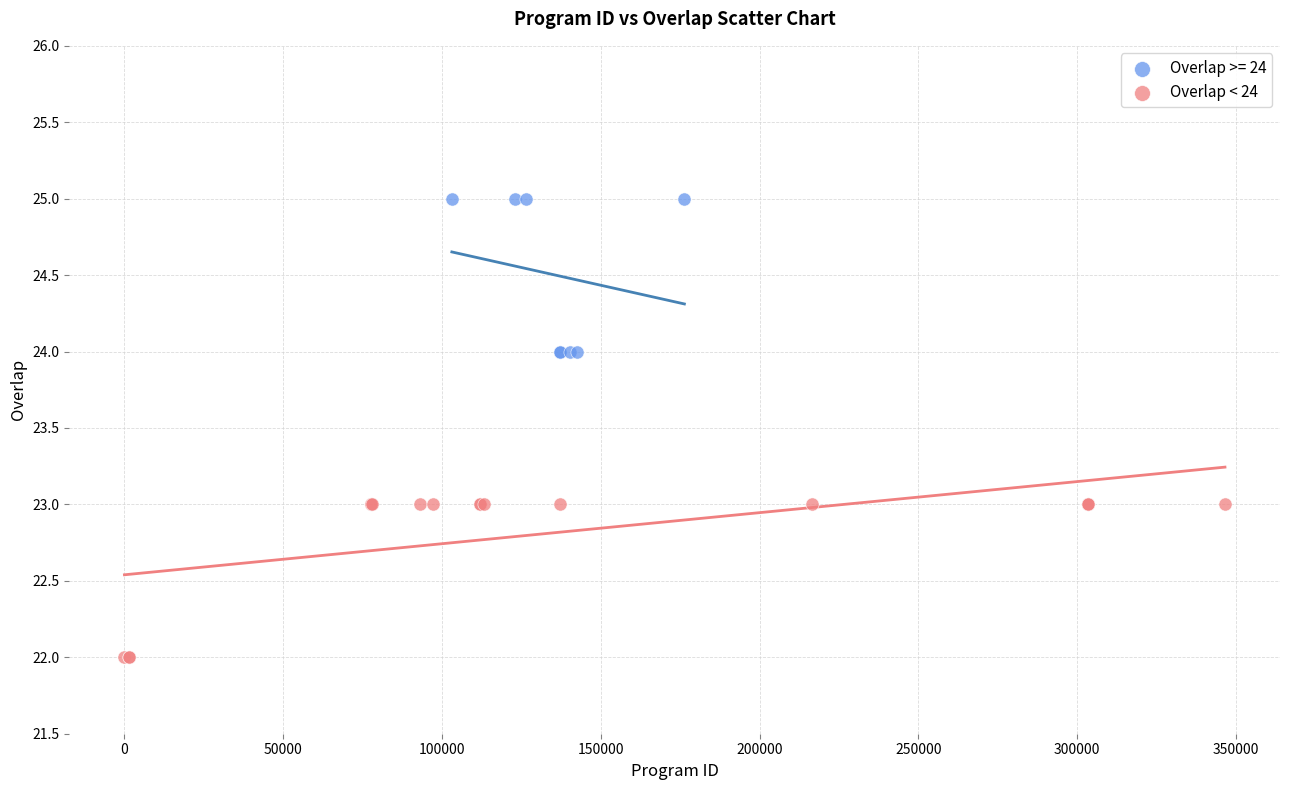

Which series contains the lowest Y value?

Overlap < 24